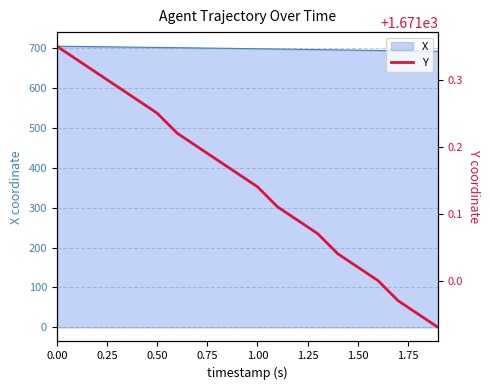

Does the chart display data point markers on the line(s)?

No